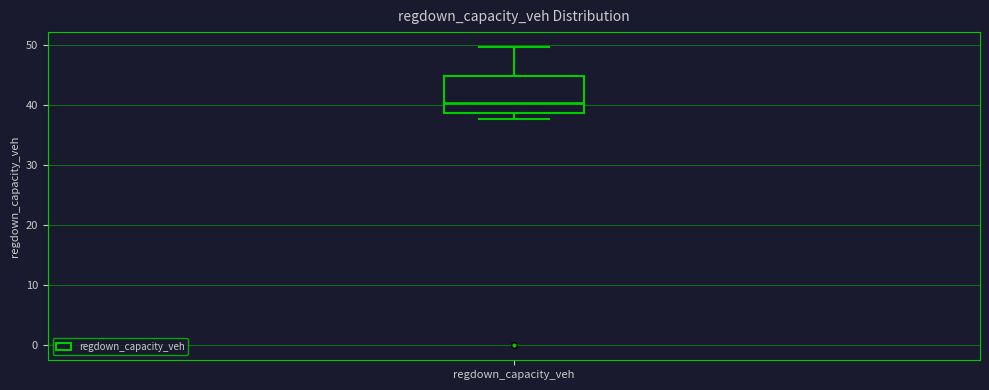

Read this box plot against the y-axis: the position of the median line, the range covered by the box, and the ends of both whiskers. The values are not printed on the chart, so give them approximately, as read against the axis.

median 40, box 39 to 45, whiskers 38 to 50